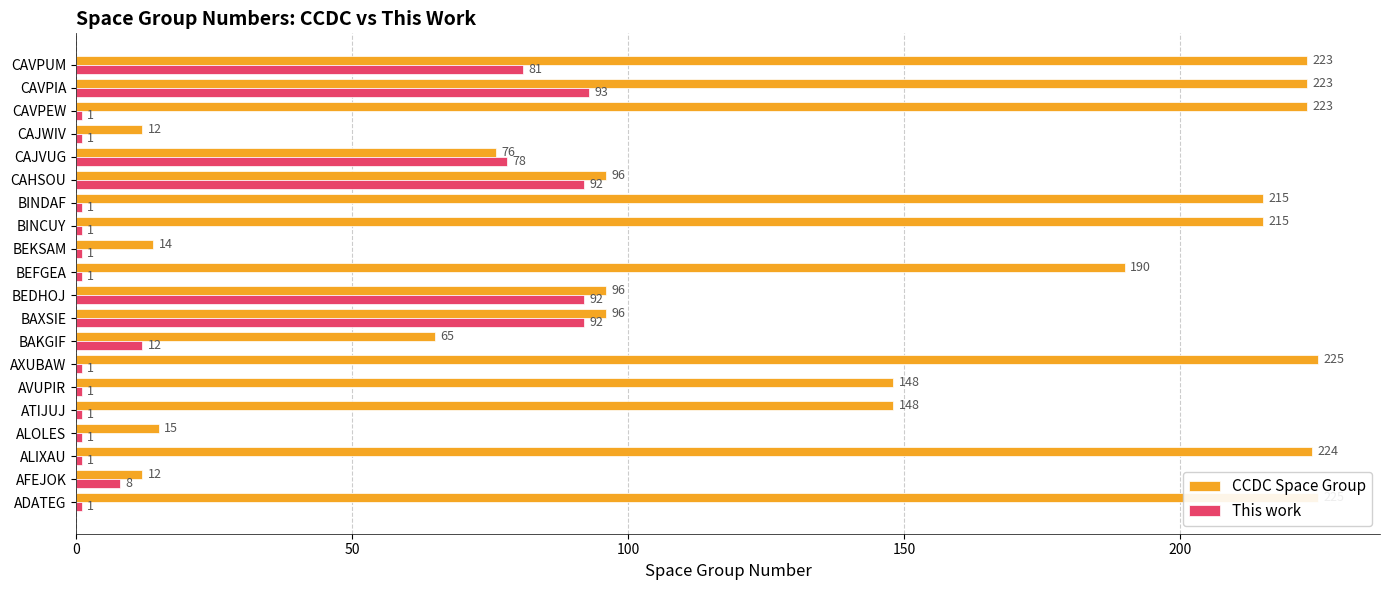

How many groups of bars are there?

20